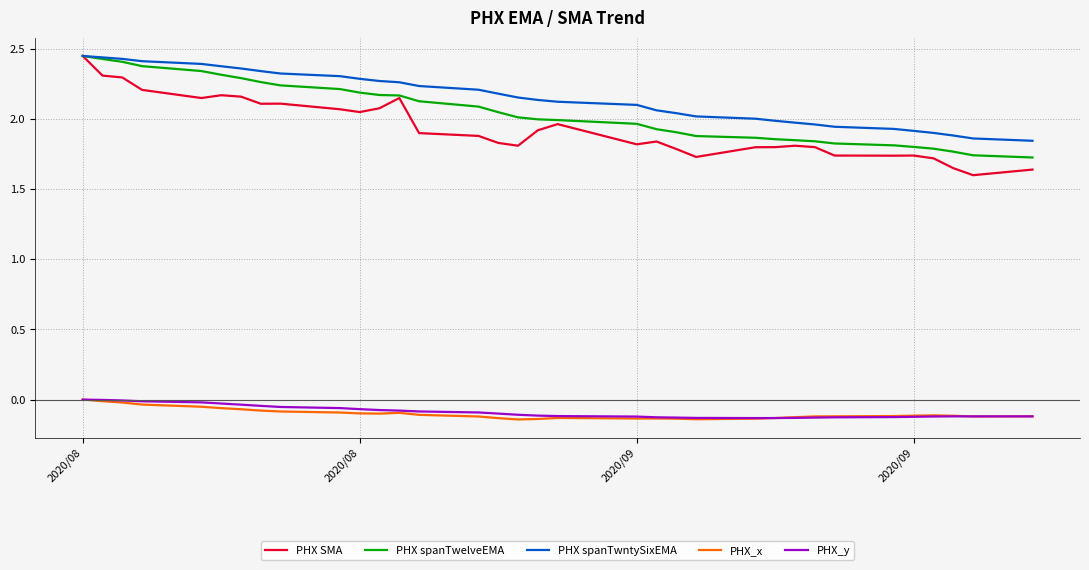

Which series has the widest spread of values?

PHX SMA